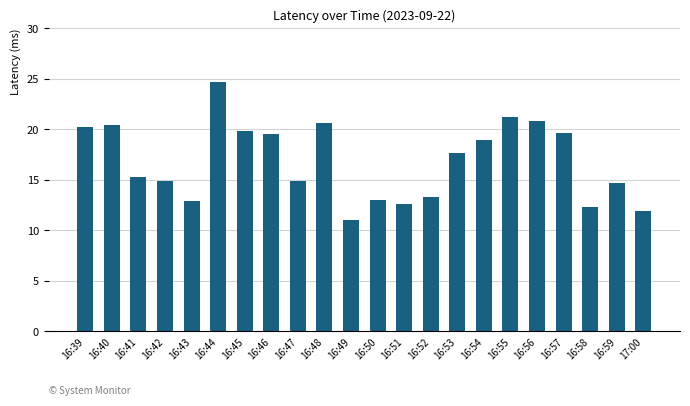

What is the label of the 18th bar from the left?

16:56